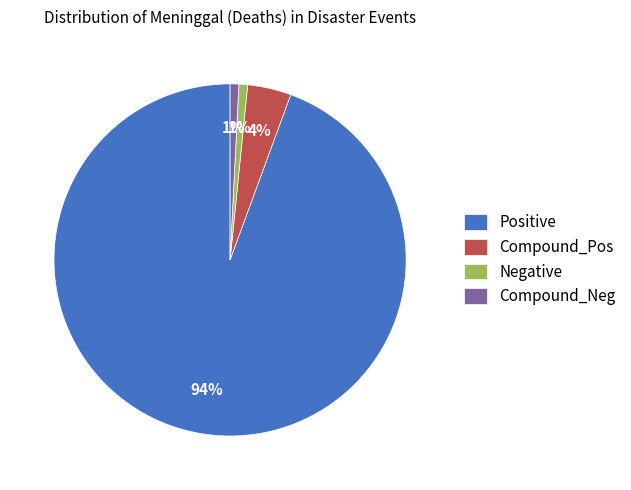

How many segments does this pie chart have?

4